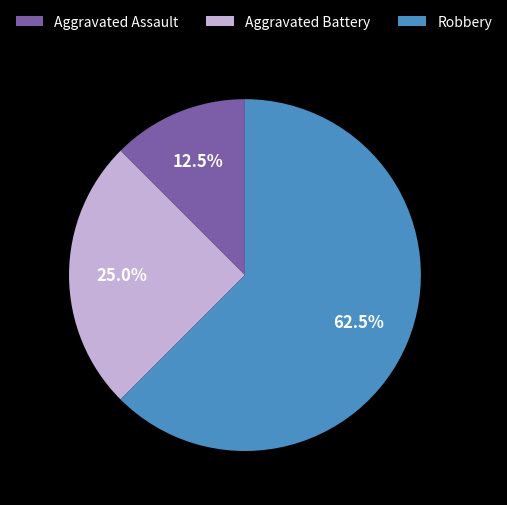

What portion of the pie excludes Robbery?

37.5%